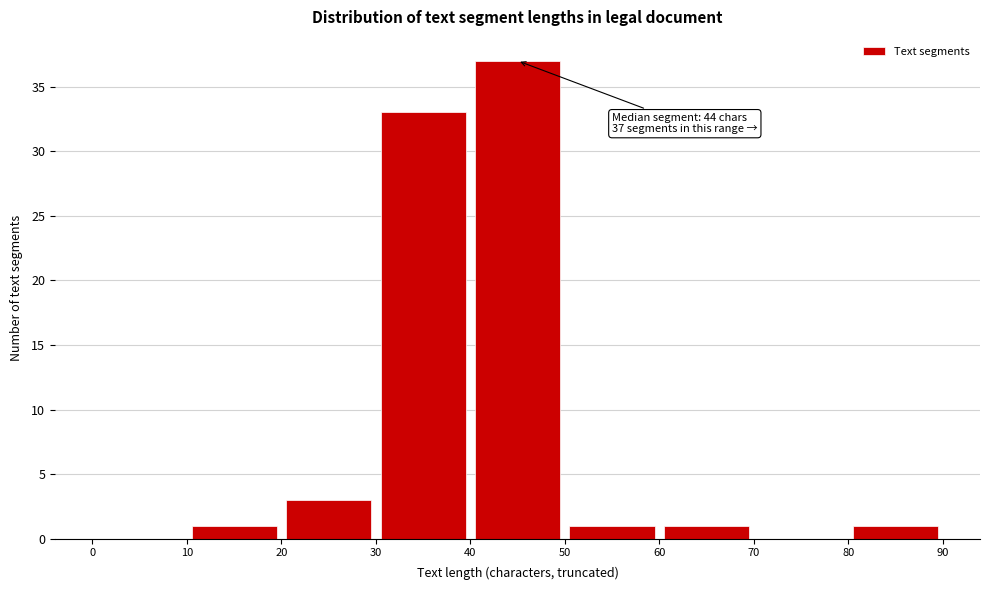

Over which range of the x-axis is the bar tallest?

40 to 50